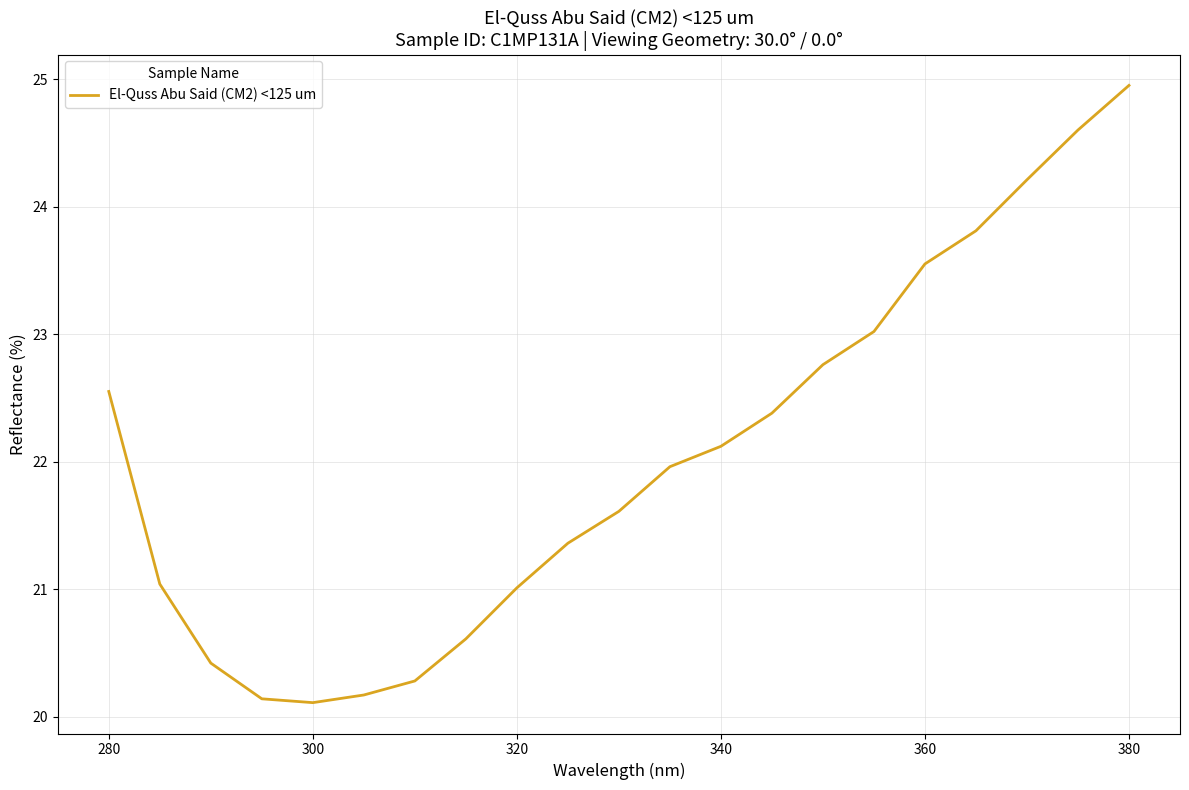

What is the minimum value shown in the chart?

20.1